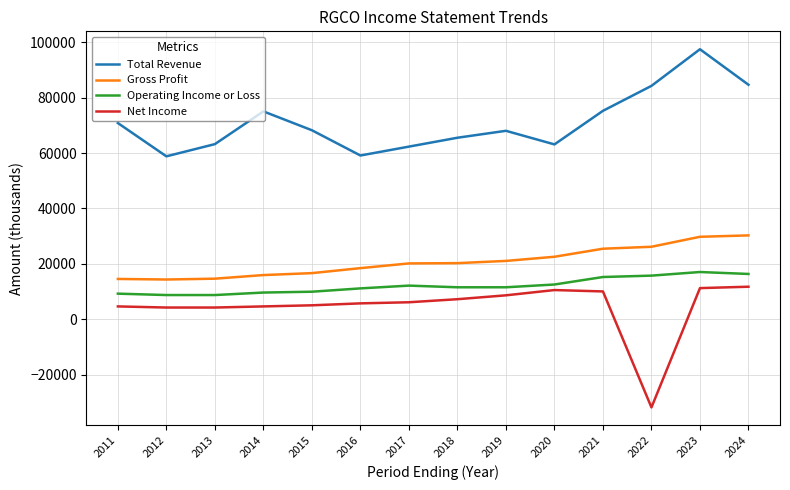

What is the lowest value of the Total Revenue series?

58800